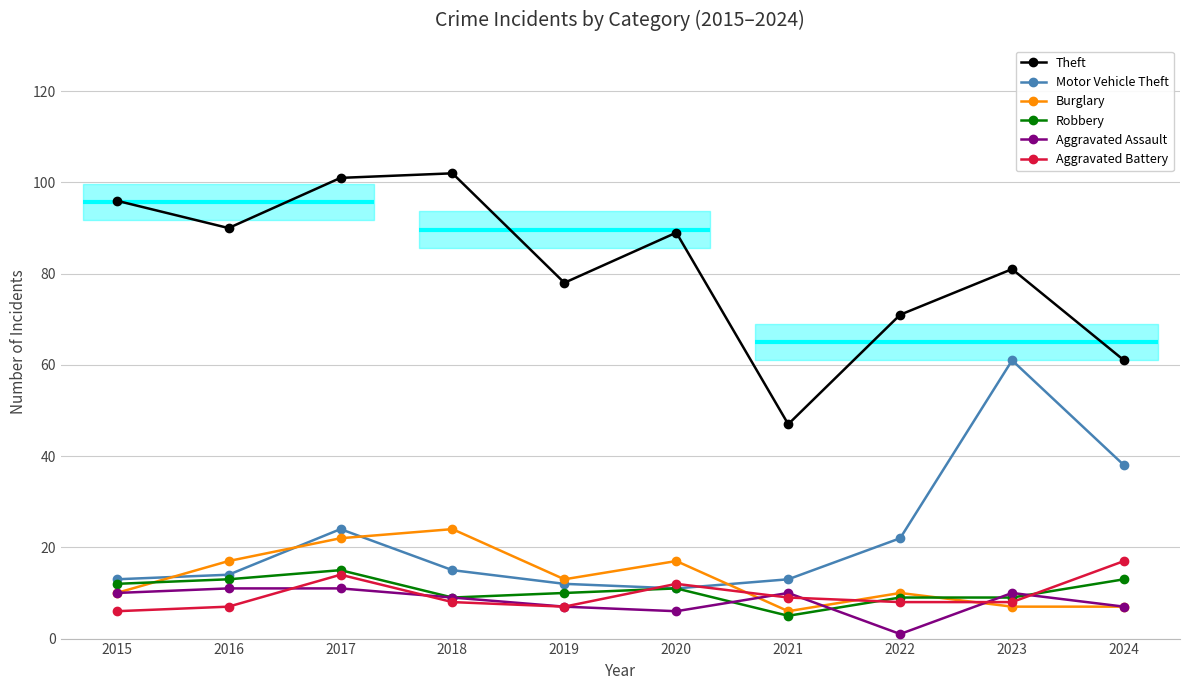

True or false: Theft and Burglary cross at least once.

False